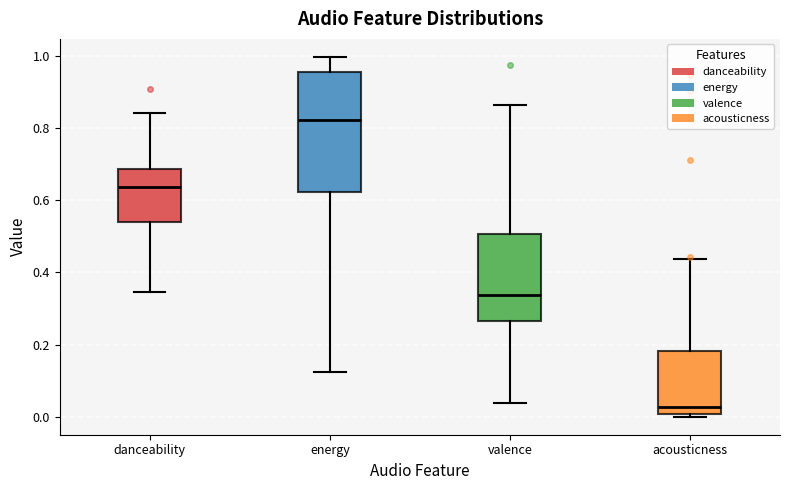

Reading left to right, transcribe this box plot: for each box, give where its median line is, the range the box spans, and where its two whiskers end, as read against the y-axis. The values are not printed on the chart, so give them approximately, as read against the axis.

danceability: median 0.64, box 0.54 to 0.68, whiskers 0.34 to 0.84
energy: median 0.82, box 0.62 to 0.96, whiskers 0.12 to 1.00
valence: median 0.34, box 0.26 to 0.50, whiskers 0.04 to 0.86
acousticness: median 0.02, box 0.00 to 0.18, whiskers 0.00 (just below the box's lower edge) to 0.44